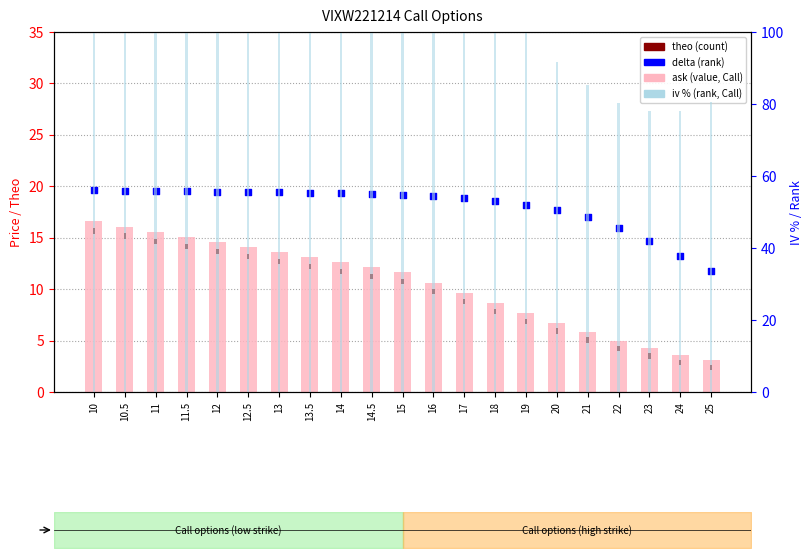

At which category is the sum across all series the highest?

10